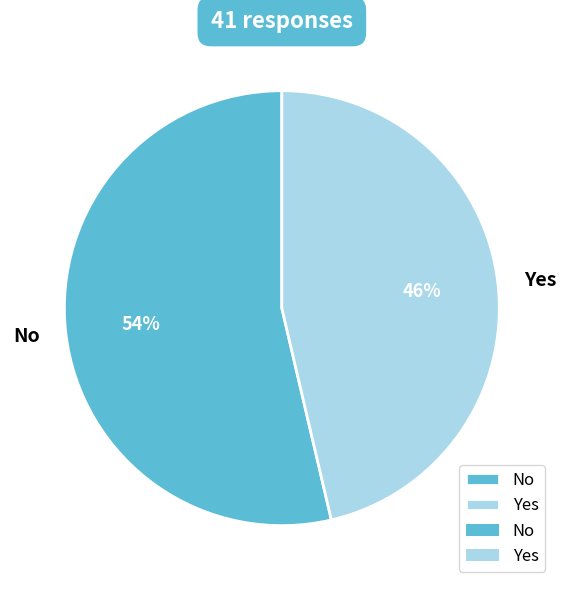

How many slices are in this pie chart?

2